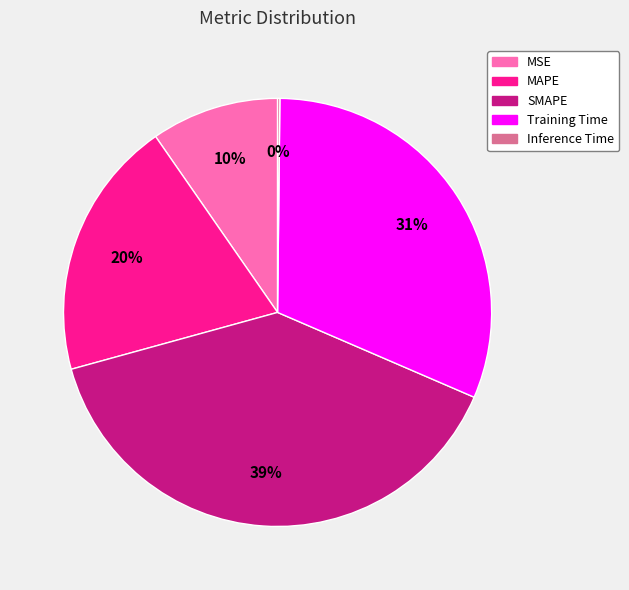

Is there a majority slice in this chart?

No